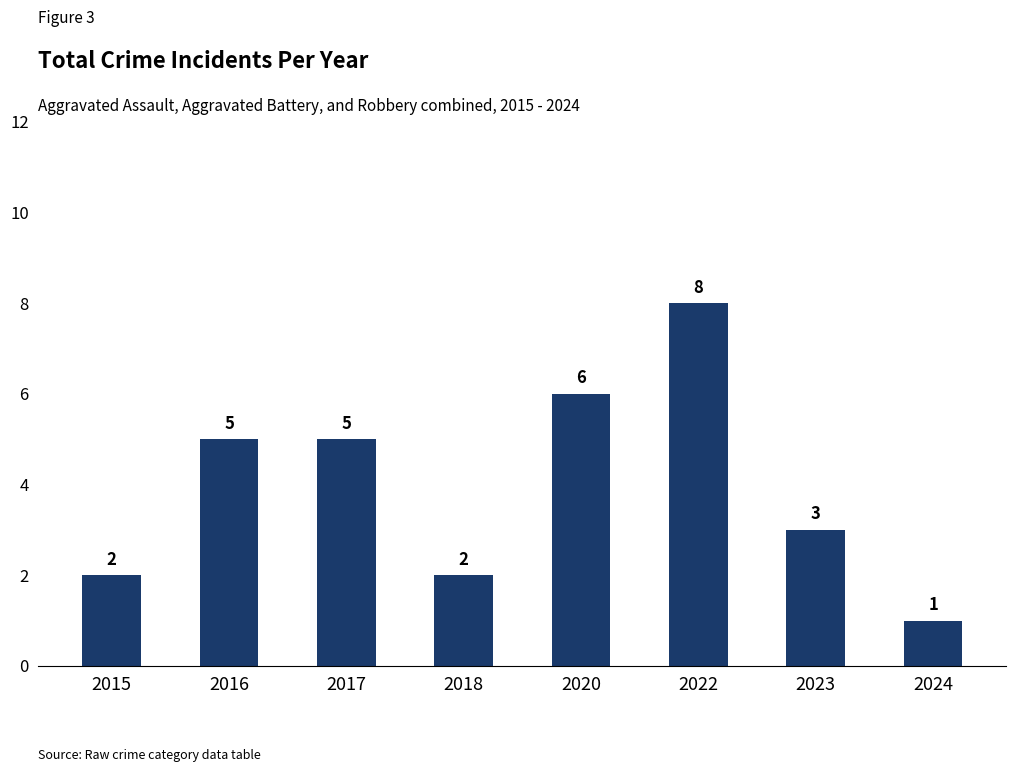

Reading left to right, what are all the values shown in this chart?

2015=2	2016=5	2017=5	2018=2	2020=6	2022=8	2023=3	2024=1